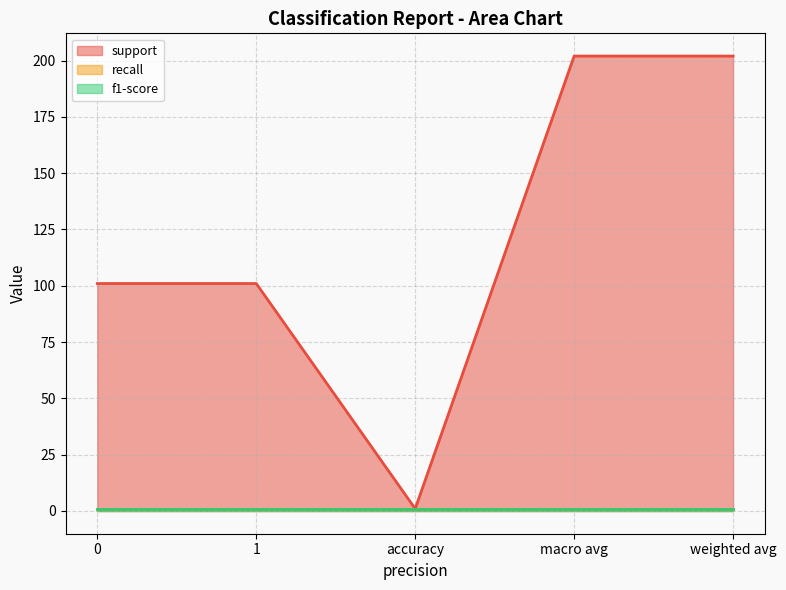

The support series shows 1 at accuracy. True or false?

False